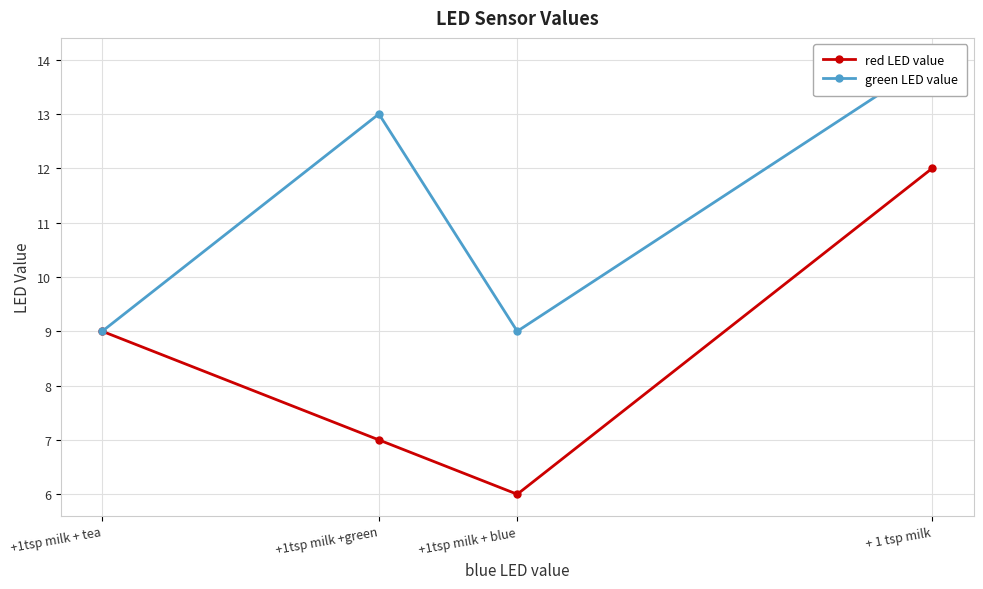

At which category is the sum across all series the highest?

+ 1 tsp milk